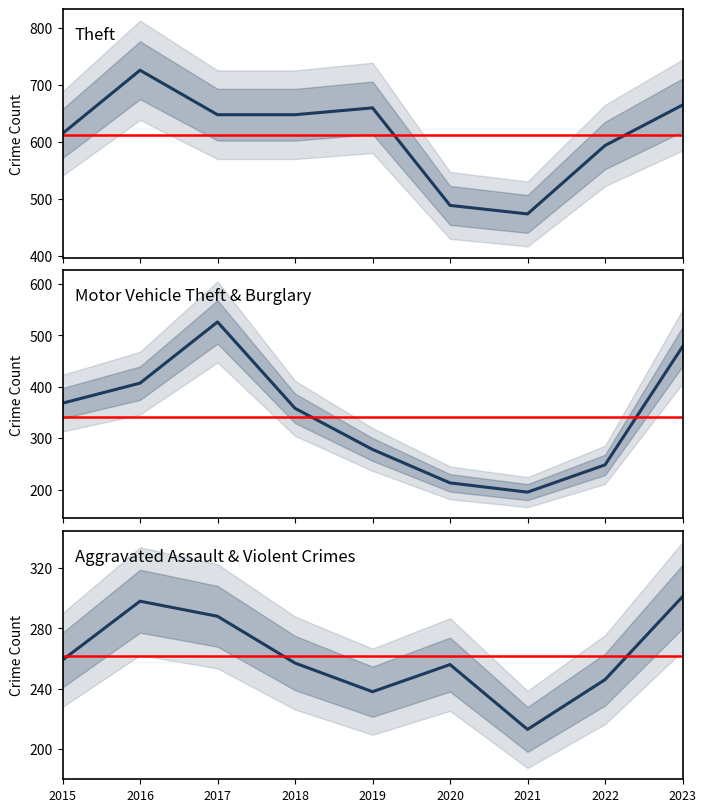

At which label does MVT + Burglary reach its minimum?

2021